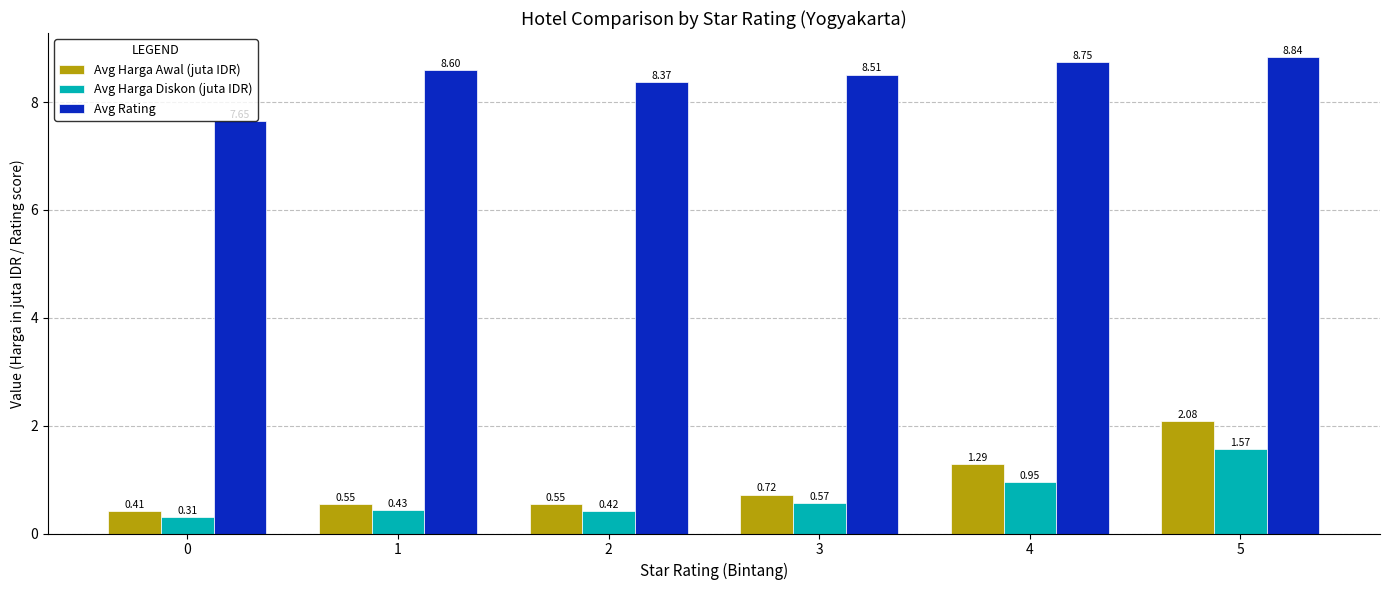

How many bars are there in total?

18